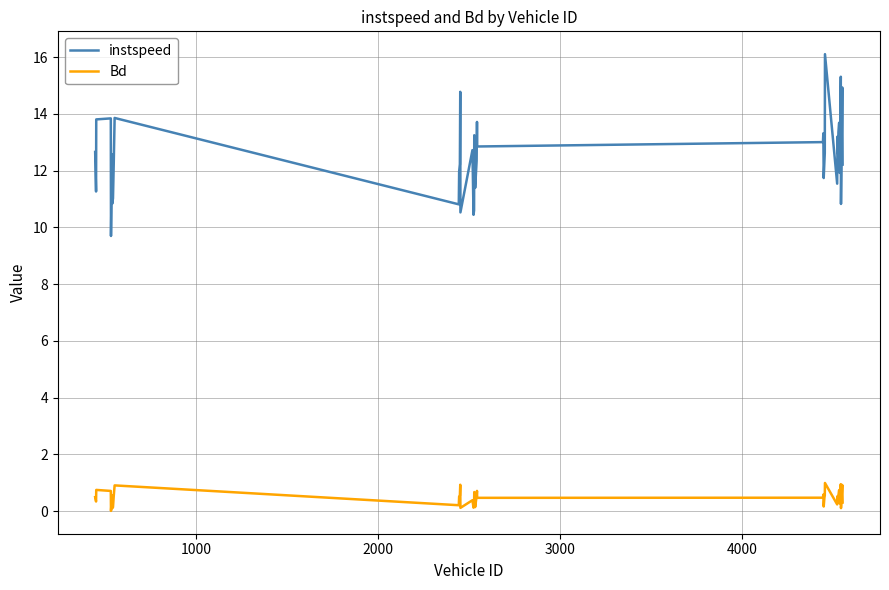

True or false: instspeed and Bd intersect in this chart.

False